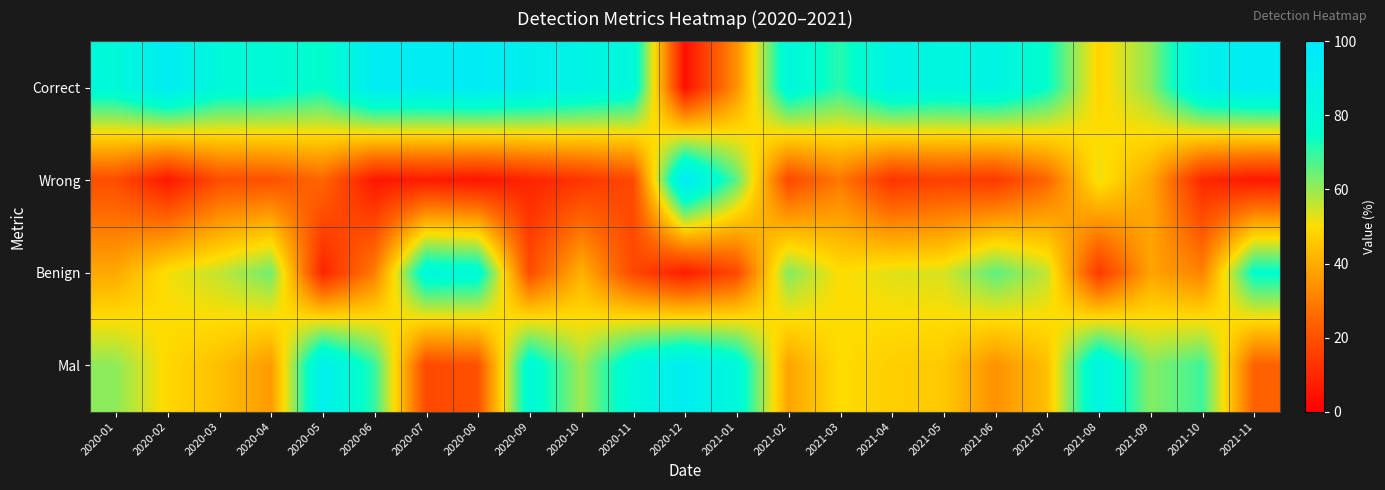

Count the number of categories in the chart.

23